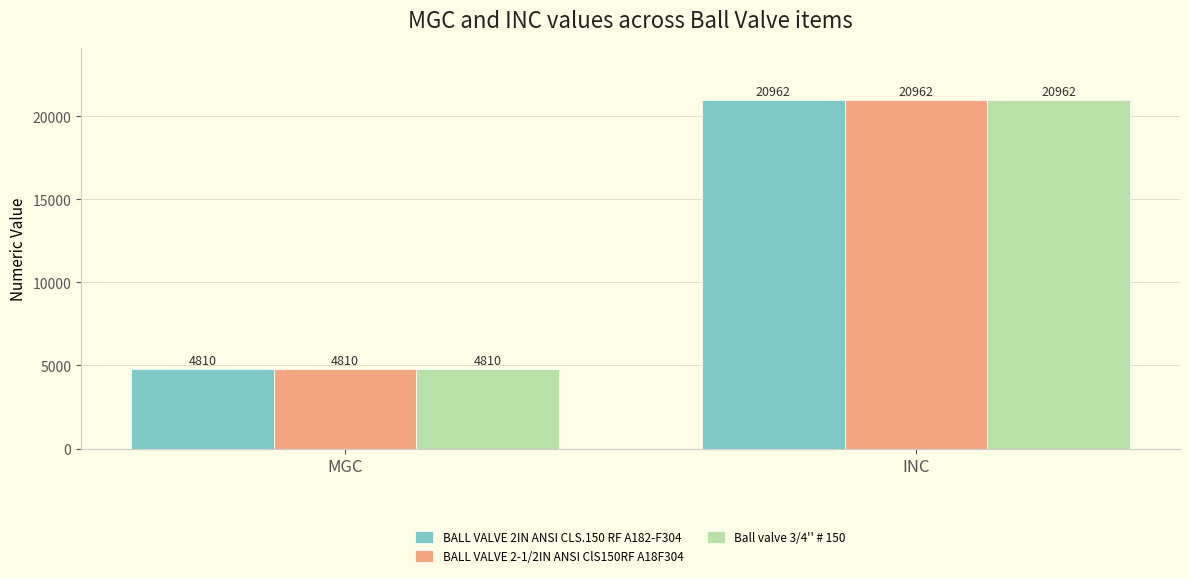

Reading left to right, extract all data points from this chart.

BALL VALVE 2IN ANSI CLS.150 RF A182-F304: 4810	20962
BALL VALVE 2-1/2IN ANSI ClS150RF A18F304: 4810	20962
Ball valve 3/4'' # 150: 4810	20962